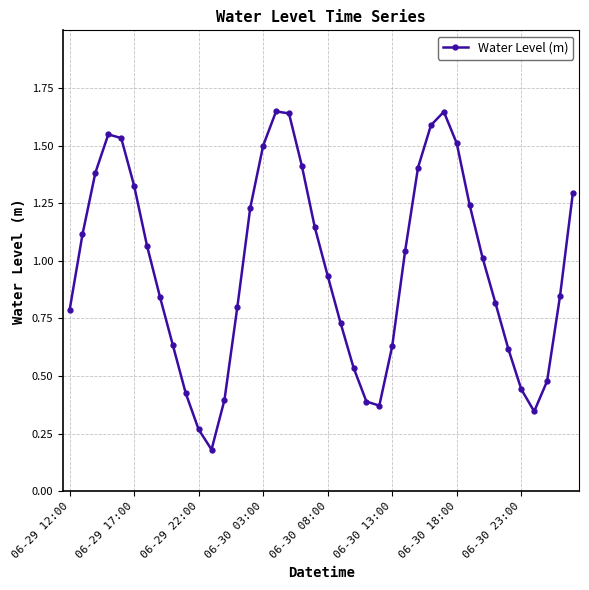

How many interior local peaks (higher than both neighbors) does the data have?

3